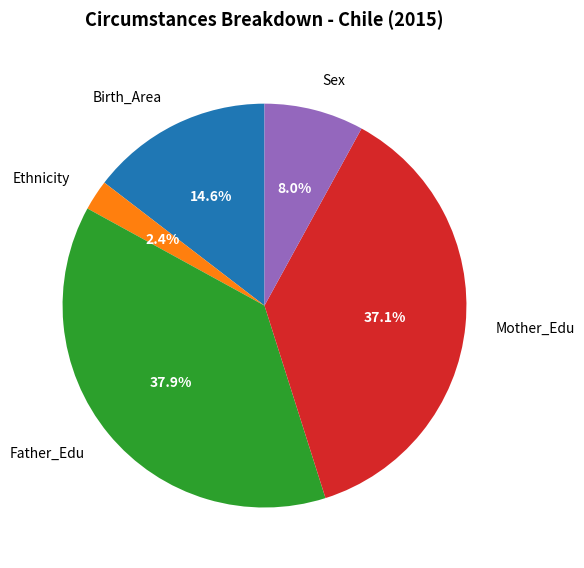

To the nearest percent, what is the difference between the Ethnicity and Mother_Edu slice percentages?

35%